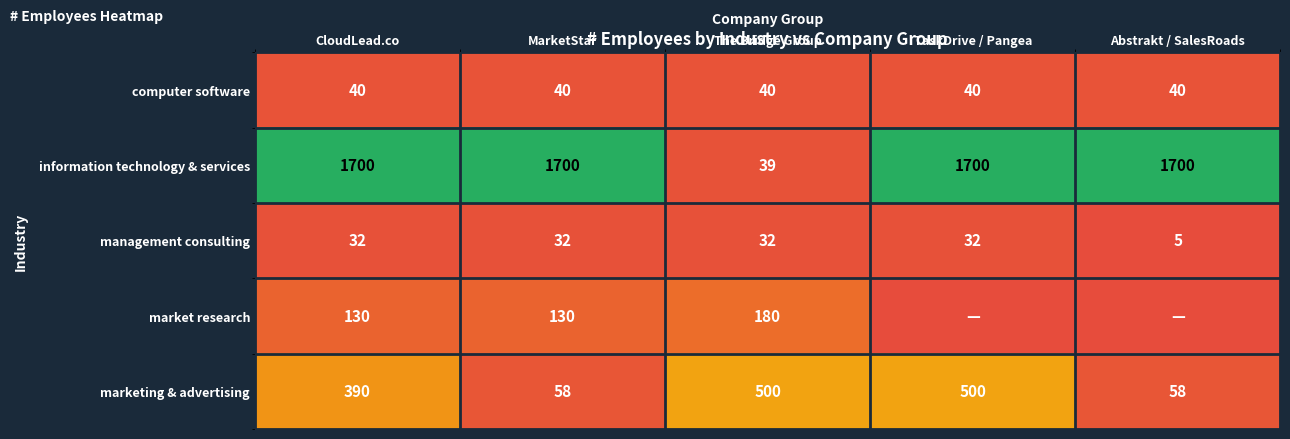

What is the spread (max minus min) of values at CloudLead.co?

1668